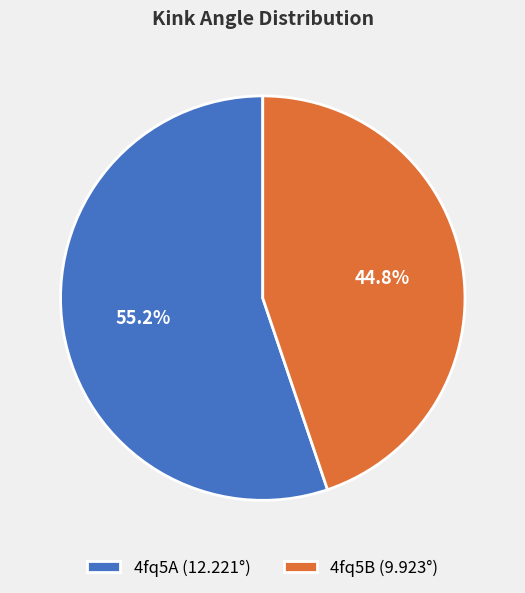

What is the smallest slice in the pie chart?

4fq5B